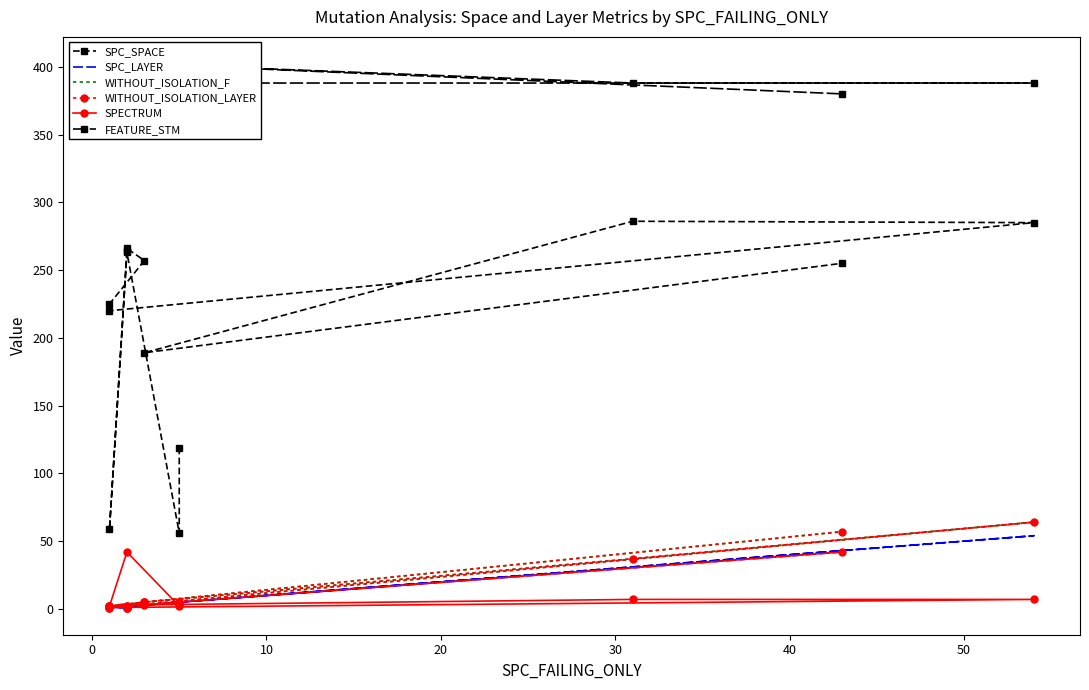

True or false: WITHOUT_ISOLATION_F and SPC_LAYER cross at least once.

False